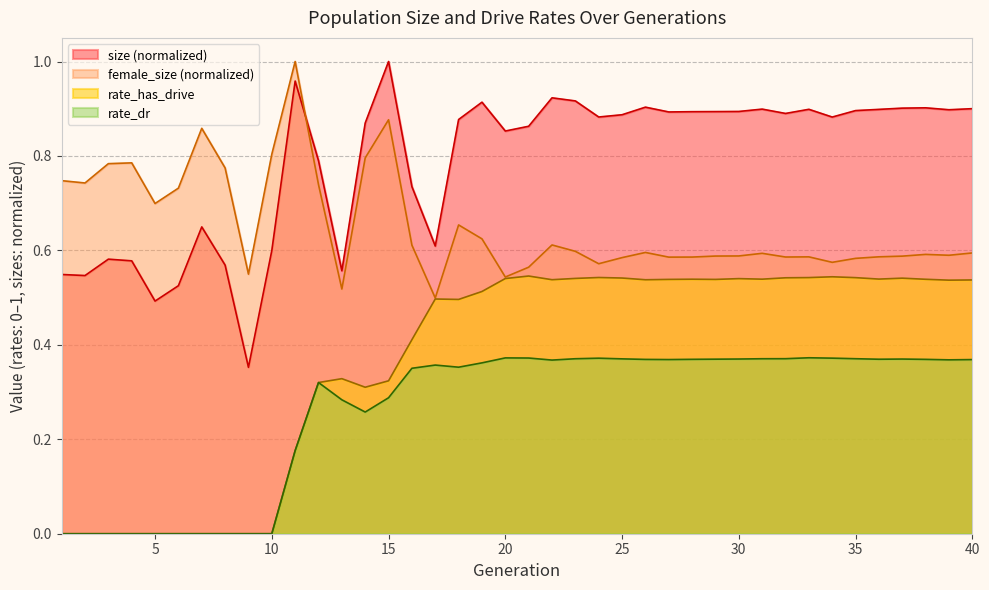

What is the minimum value for female_size?

0.5